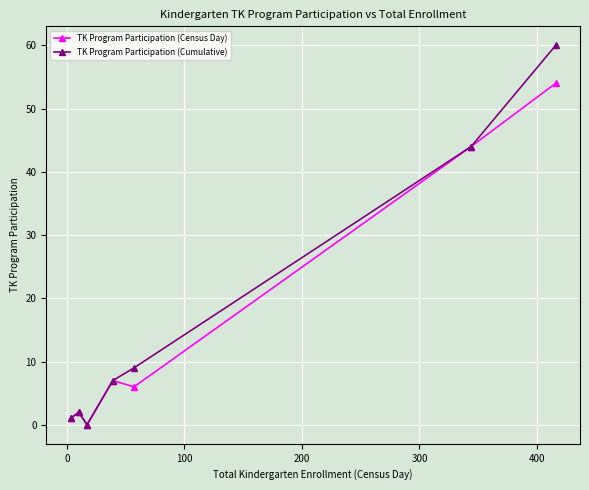

Reading left to right, what are all the values shown in this chart?

TK Program Participation (Census Day): 1	2	0	7	6	44	54
TK Program Participation (Cumulative): 1	2	0	7	9	44	60